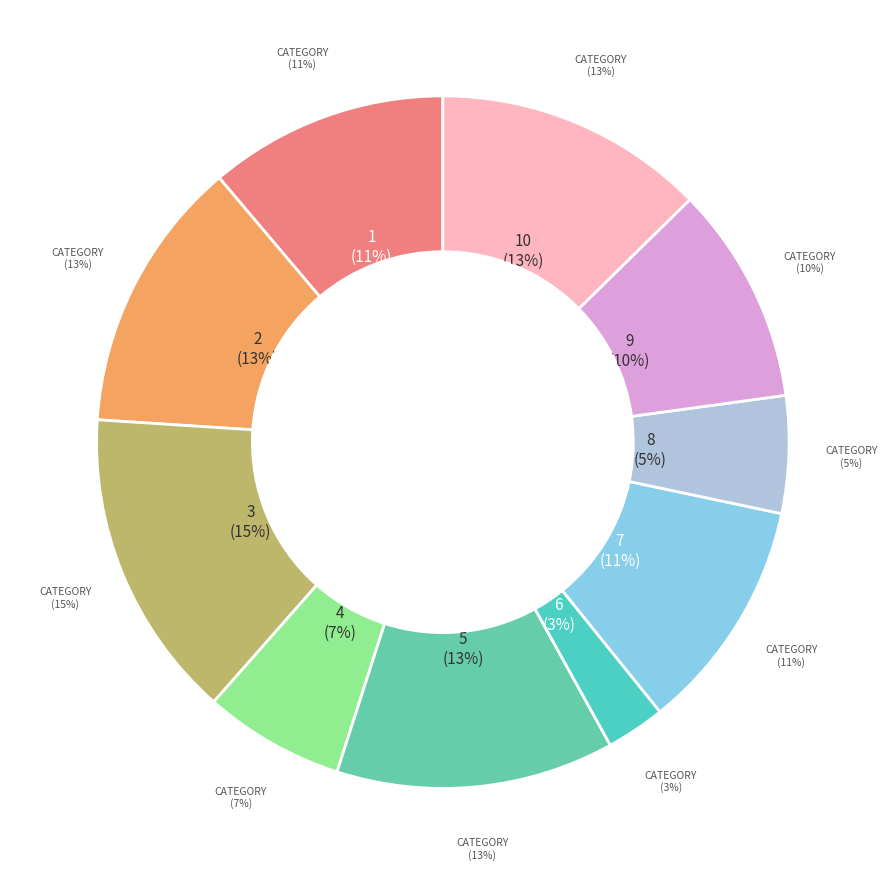

What portion of the pie excludes Row 2?

87.2%